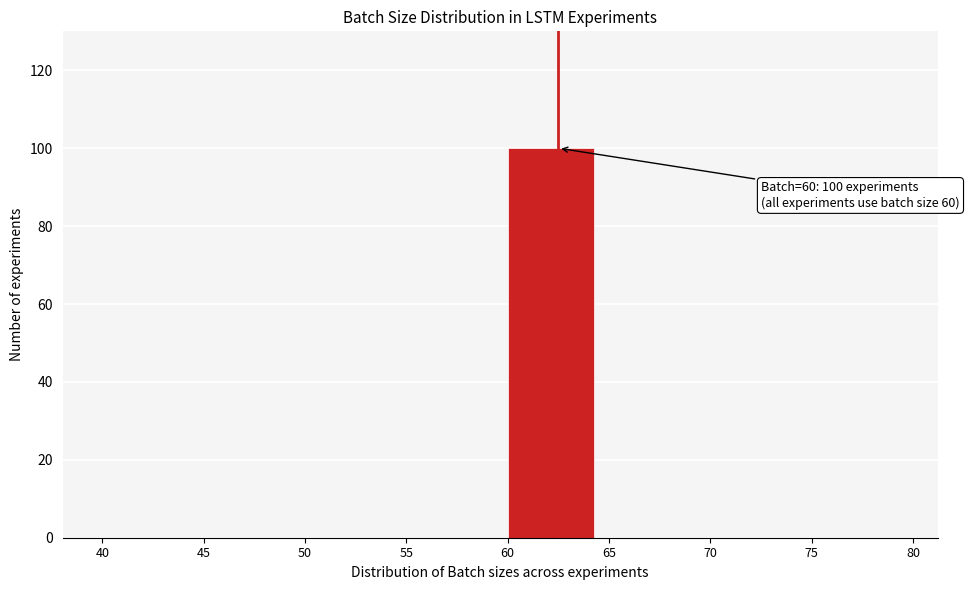

Which range on the x-axis has the tallest bar?

60 to 65